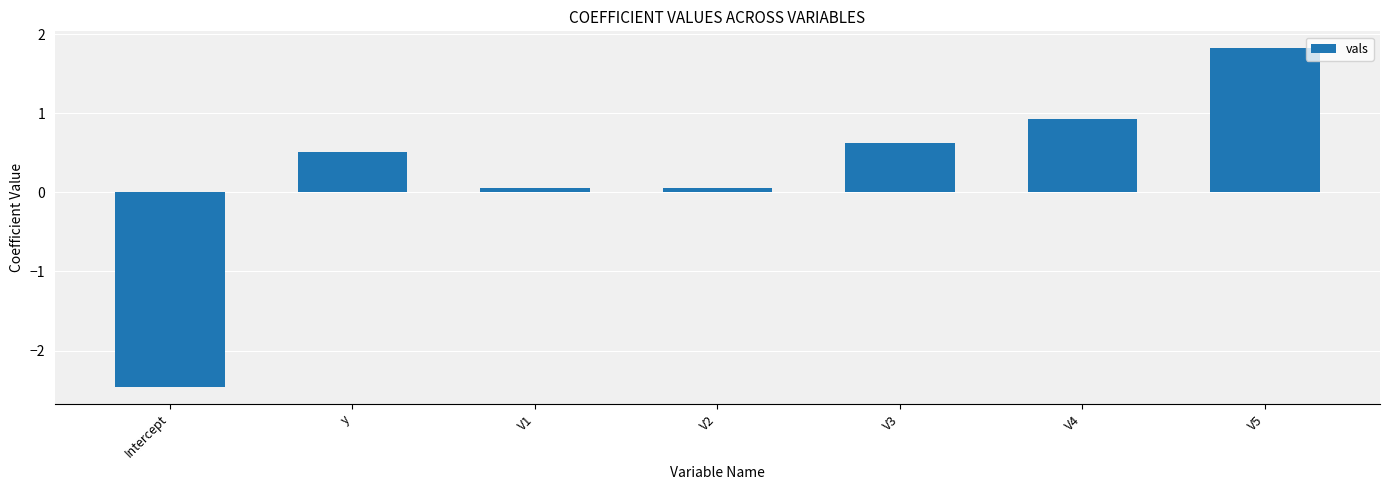

Where does the data first go above 0?

y